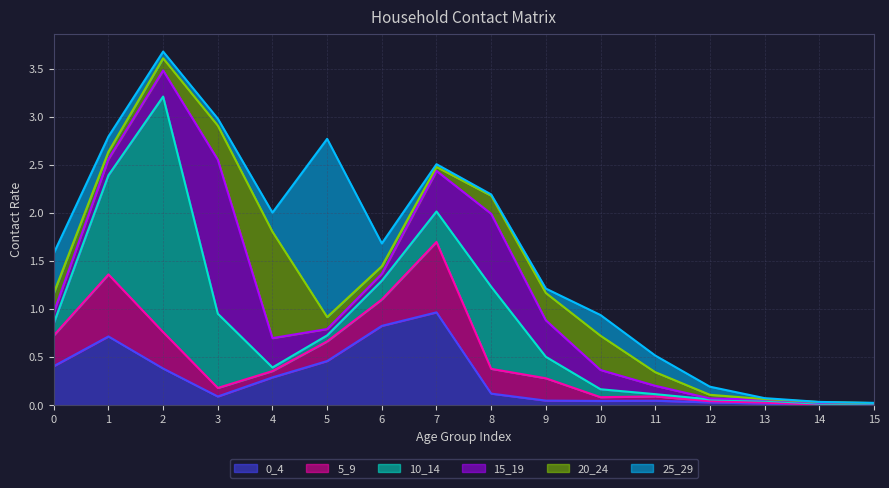

Which series ends up on top after the final intersection of 0_4 and 10_14?

10_14